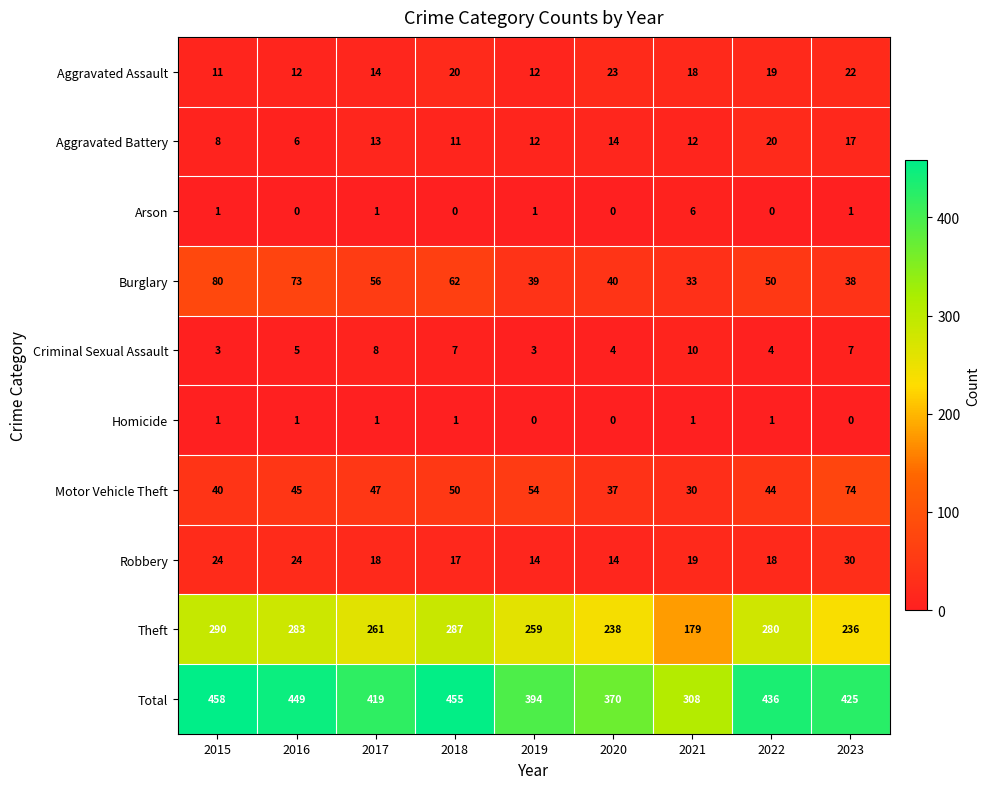

List the series in order of their peak value, lowest first.

Homicide, Arson, Criminal Sexual Assault, Aggravated Battery, Aggravated Assault, Robbery, Motor Vehicle Theft, Burglary, Theft, Total